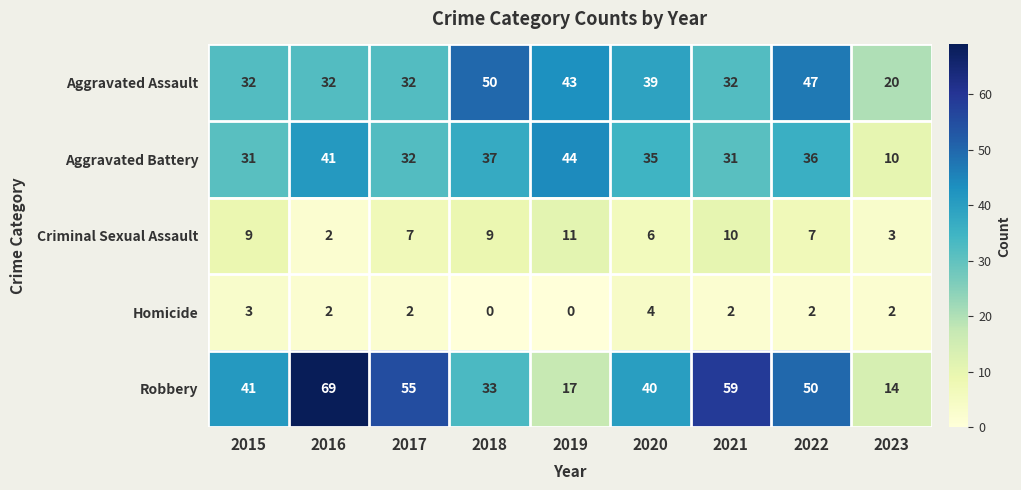

Which series has the largest total across all categories?

Robbery